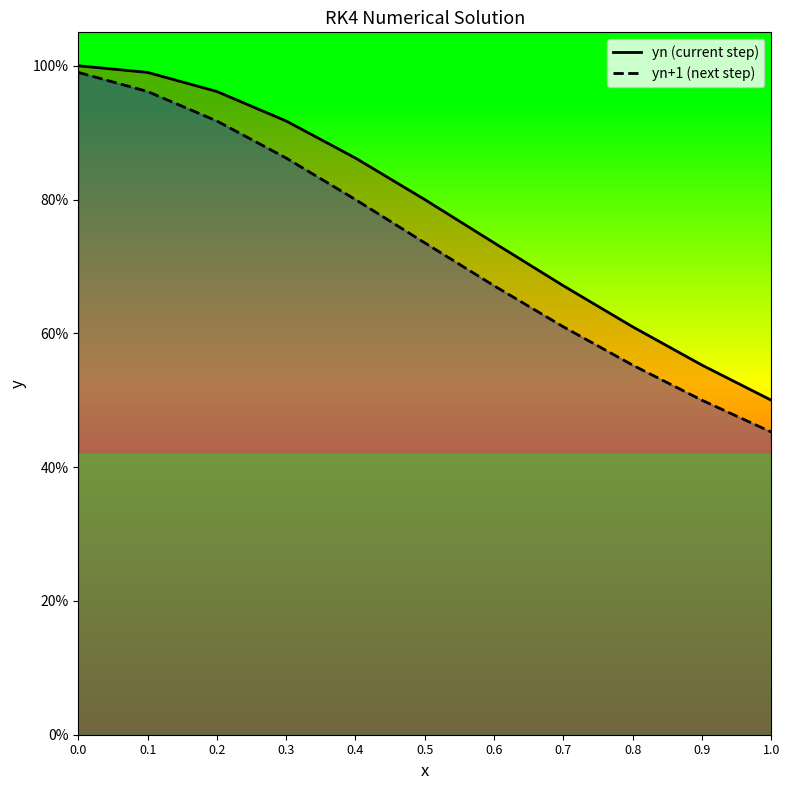

What is the difference between the highest and lowest values at 0.6?

0.1